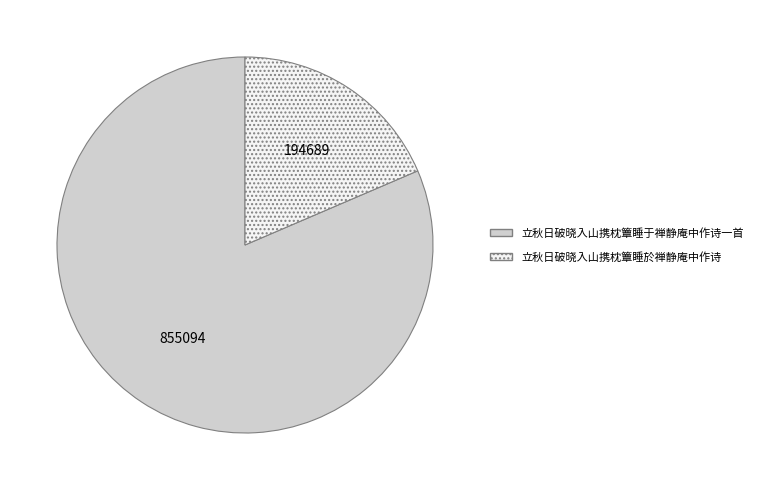

Do 立秋日破晓入山携枕簟睡于禅静庵中作诗一首 and 立秋日破晓入山携枕簟睡於禅静庵中作诗 together represent more than half of the pie?

Yes